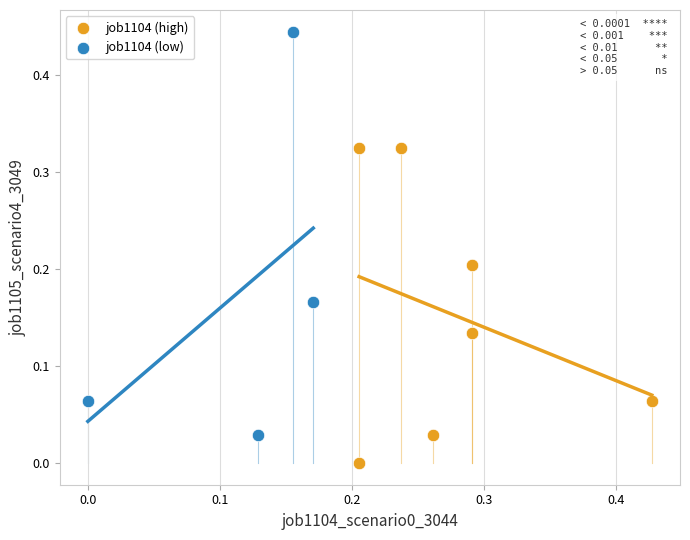

Which series reaches the minimum Y coordinate?

job1104 (high)